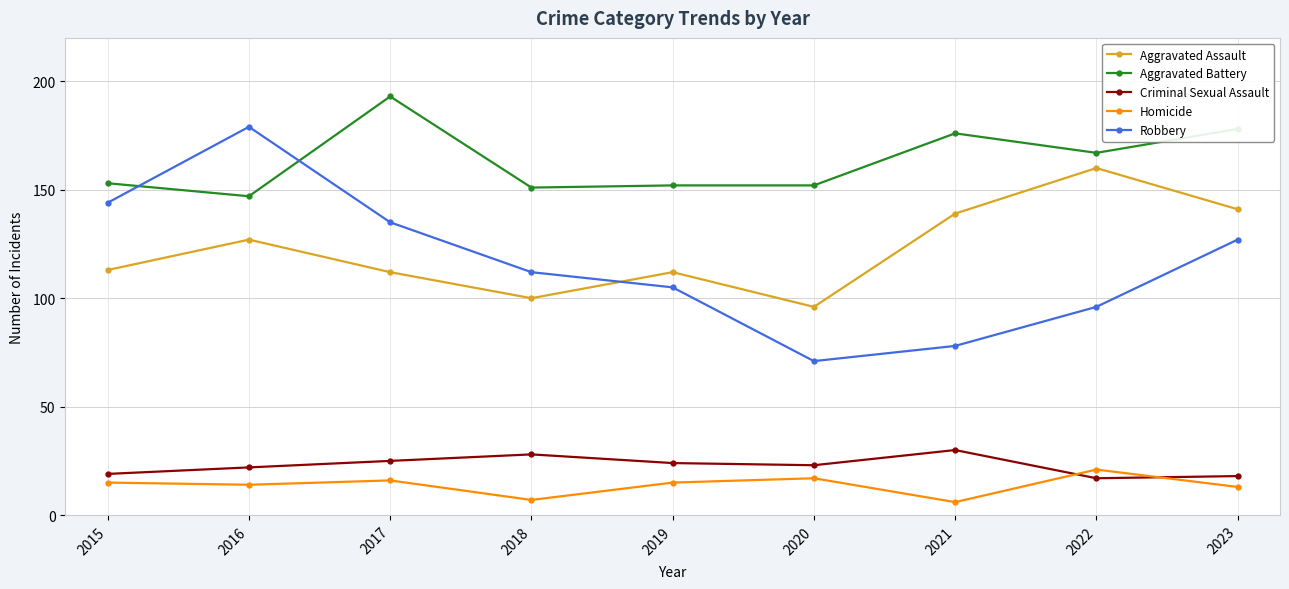

Which series has the widest spread of values?

Robbery